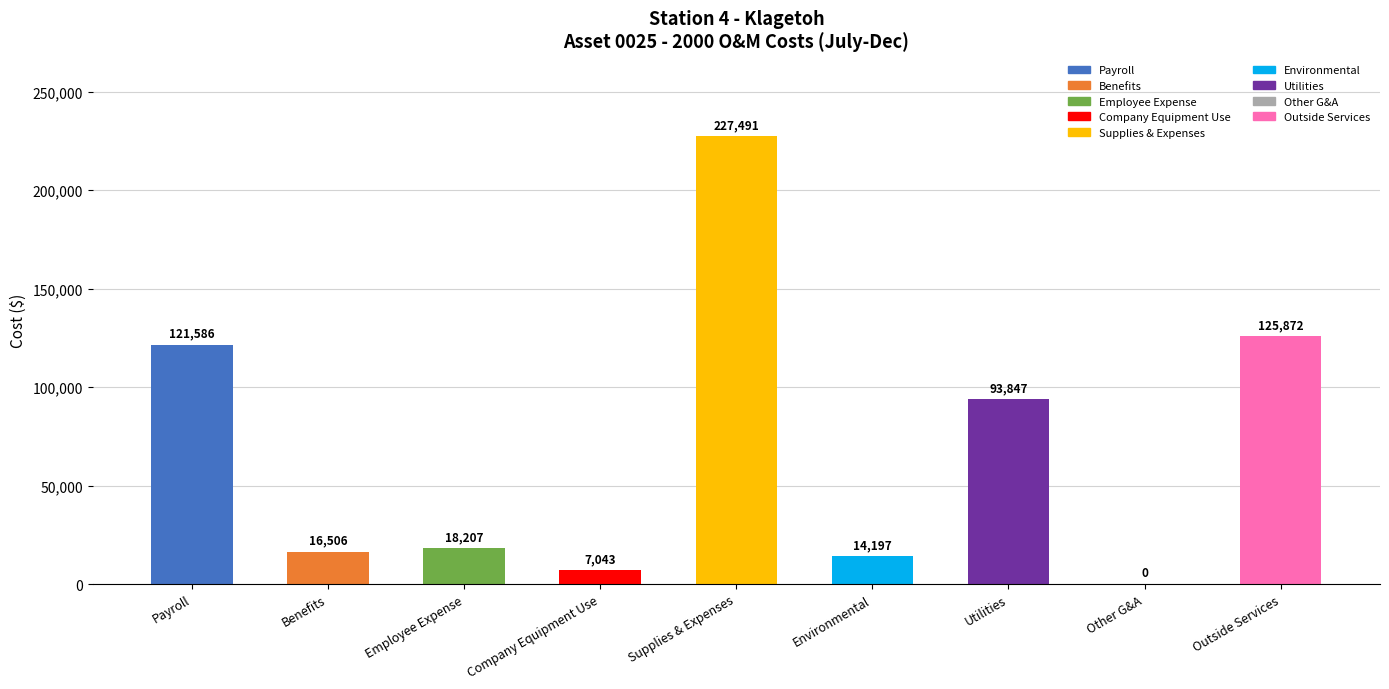

What is the approximate value at Utilities?

93847